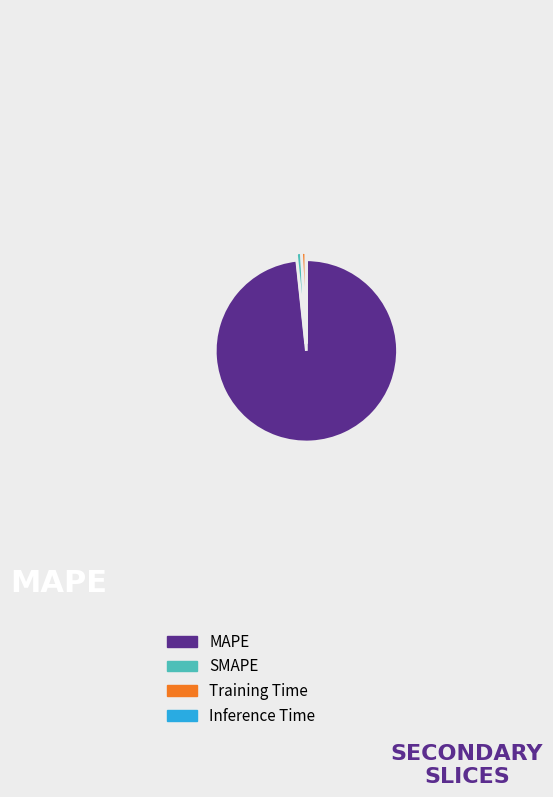

Is there any slice that represents more than half of the pie?

Yes